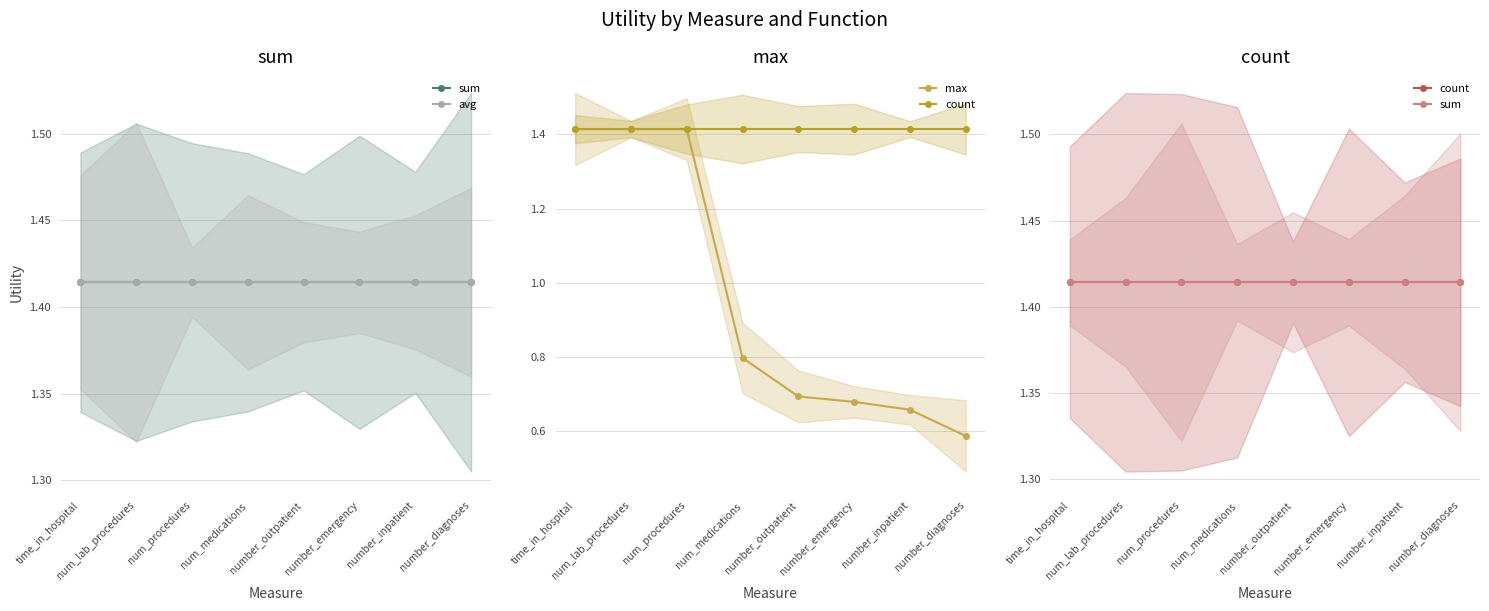

The count series shows 1.4 at num_medications. True or false?

True